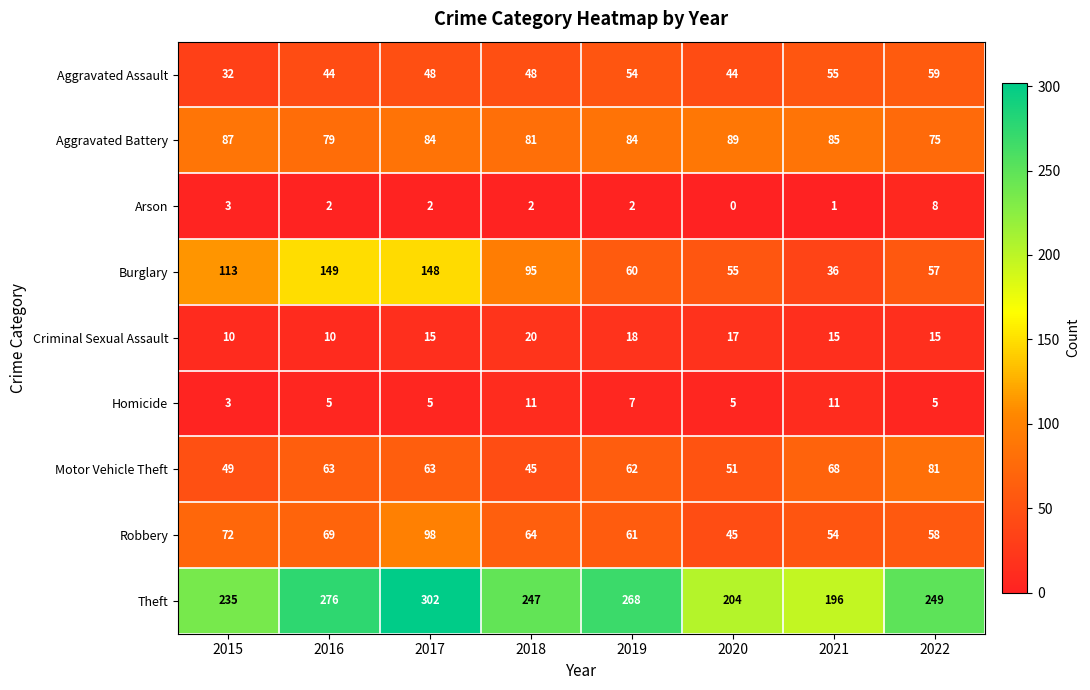

Rank the series by their maximum value, from lowest to highest.

Arson, Homicide, Criminal Sexual Assault, Aggravated Assault, Motor Vehicle Theft, Aggravated Battery, Robbery, Burglary, Theft